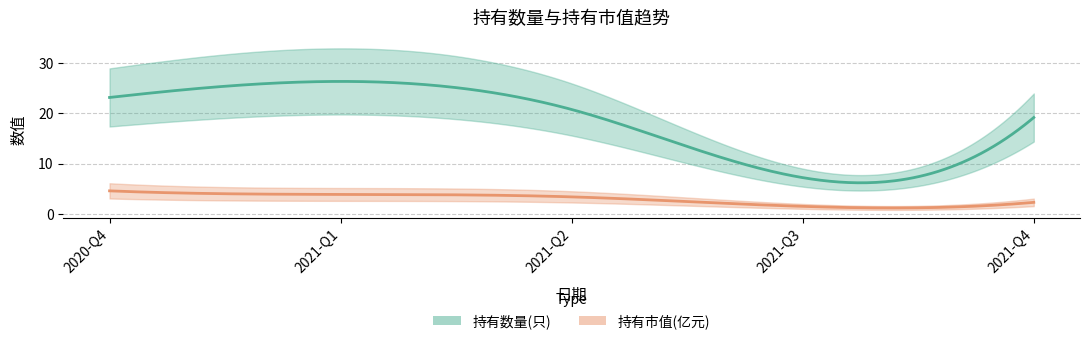

How many data points does each series have?

5